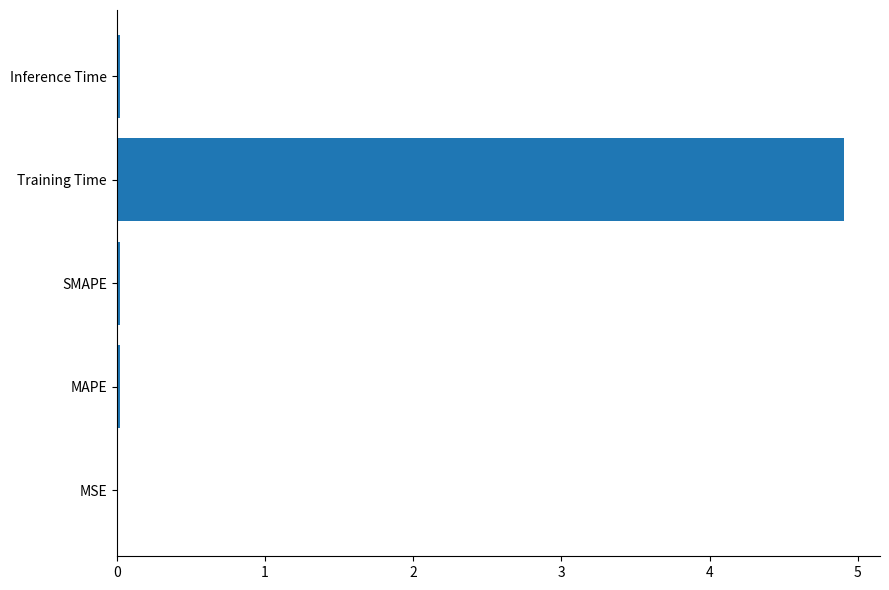

What value does the data have at Training Time?

4.9